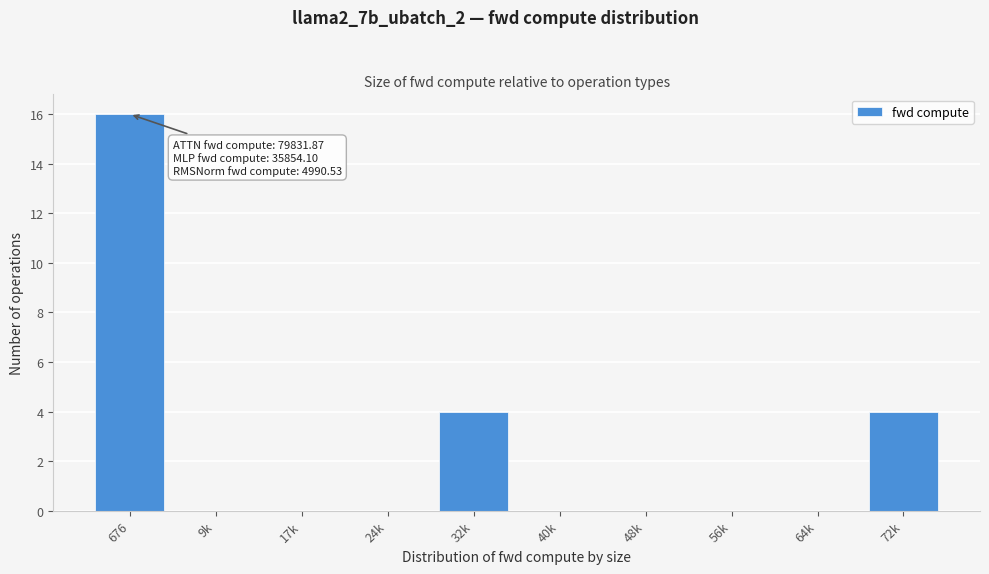

Reading left to right, list all the values displayed in this chart.

676=16	9k=0	17k=0	24k=0	32k=4	40k=0	48k=0	56k=0	64k=0	72k=4